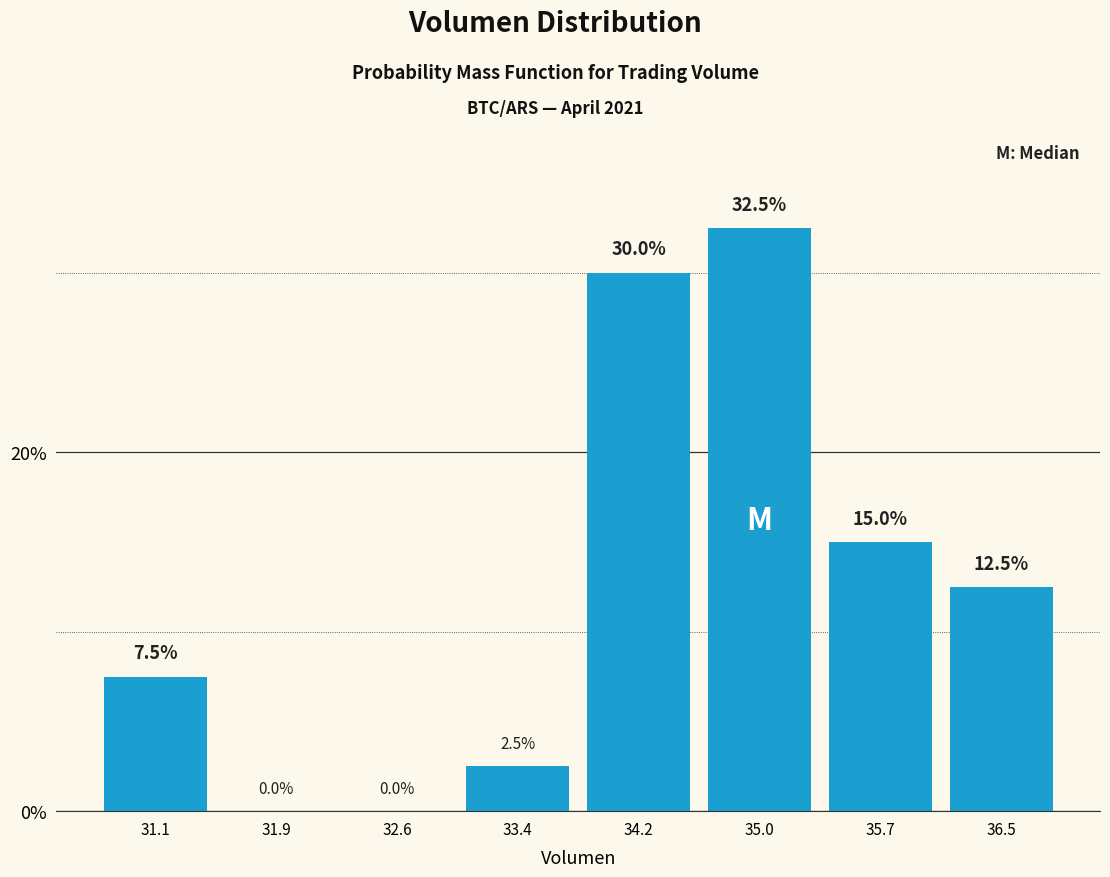

Which range on the x-axis has the tallest bar?

34.6 to 35.3